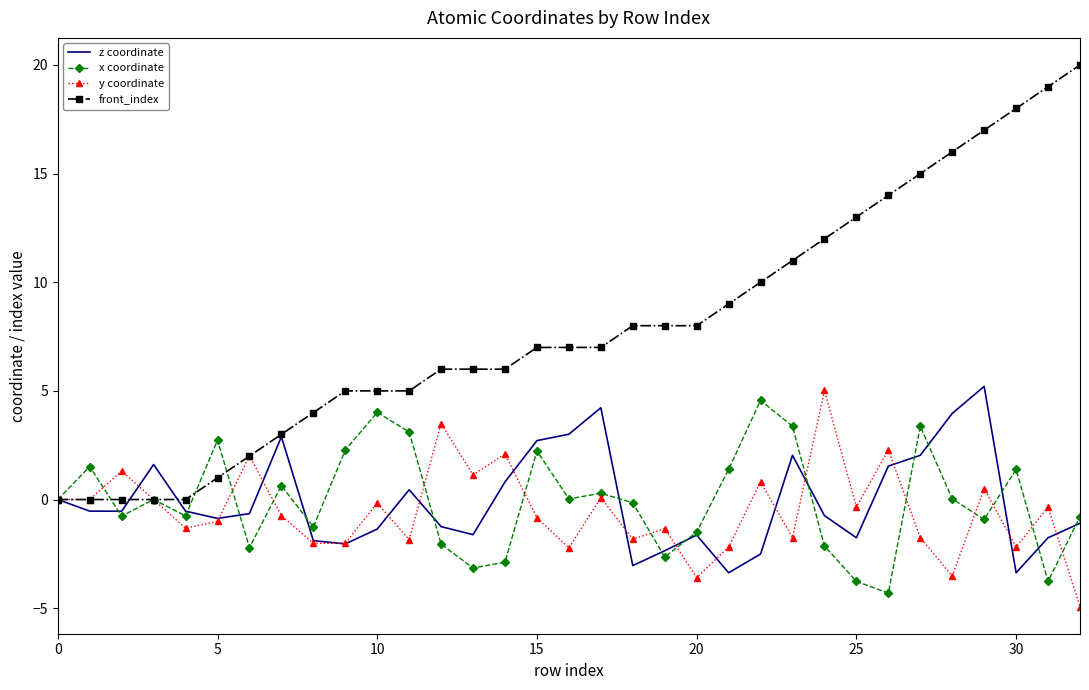

Which series has the largest range (max minus min)?

front_index